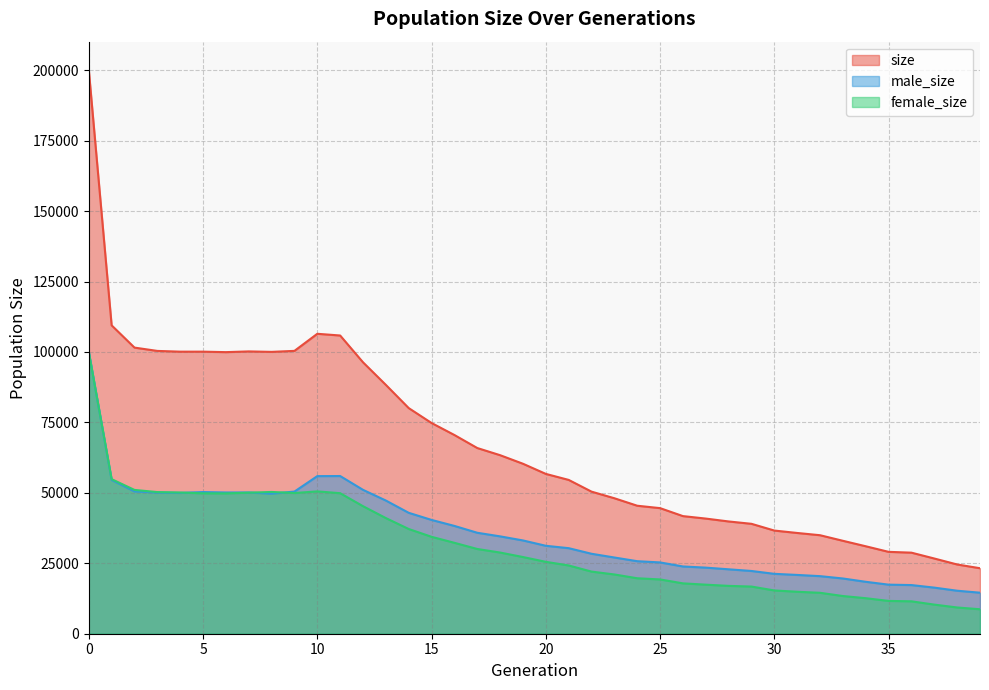

What is the difference between the size values at 38 and 13?

63743